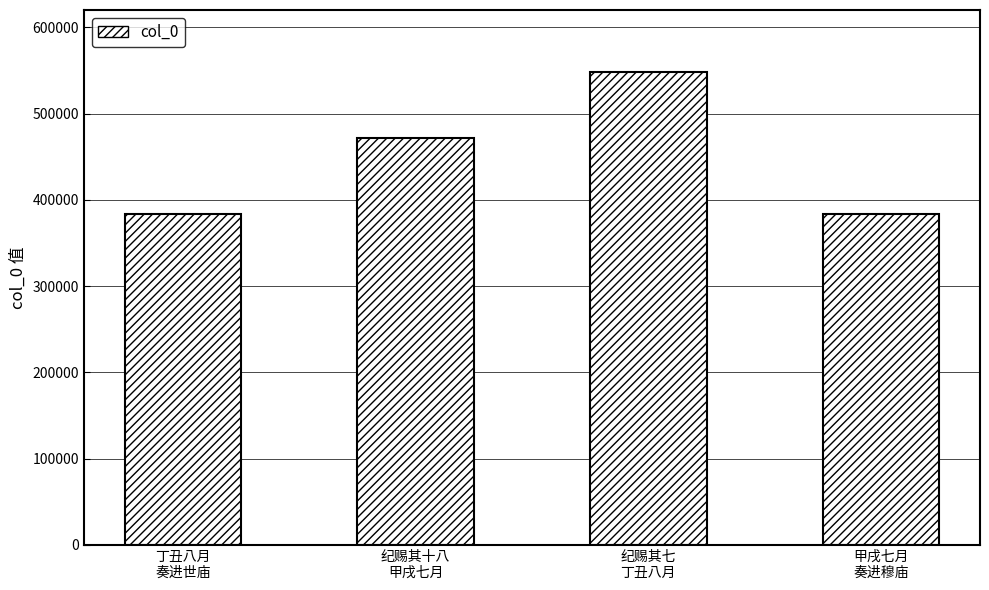

What is the smallest value displayed?

383147